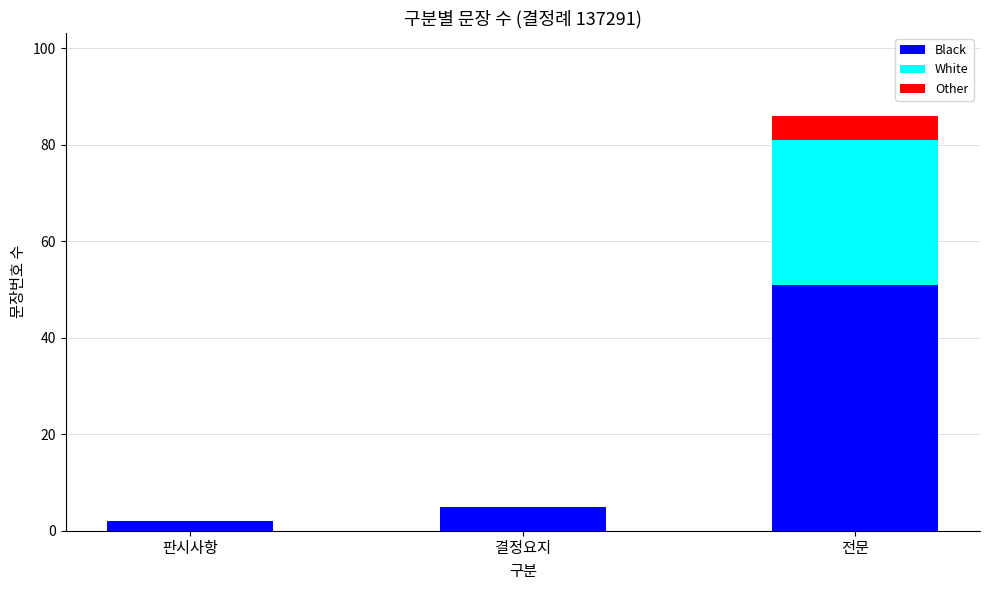

At which label does Black reach its peak?

전문